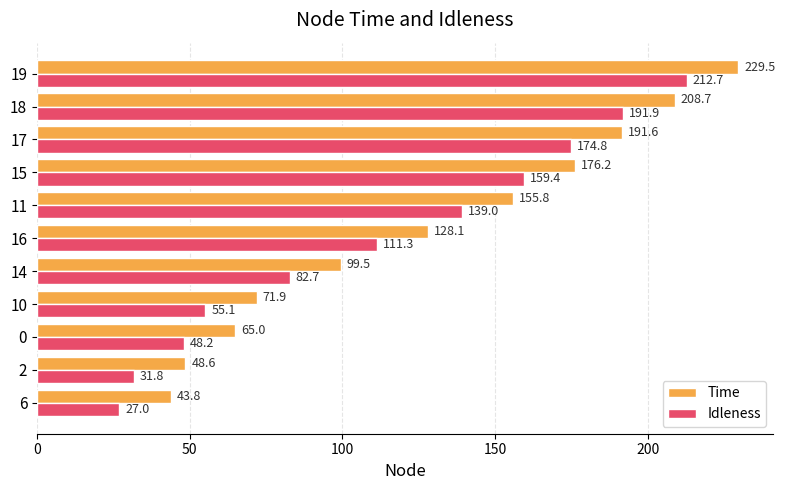

Is it true that Time equals 66.1 at 14?

False